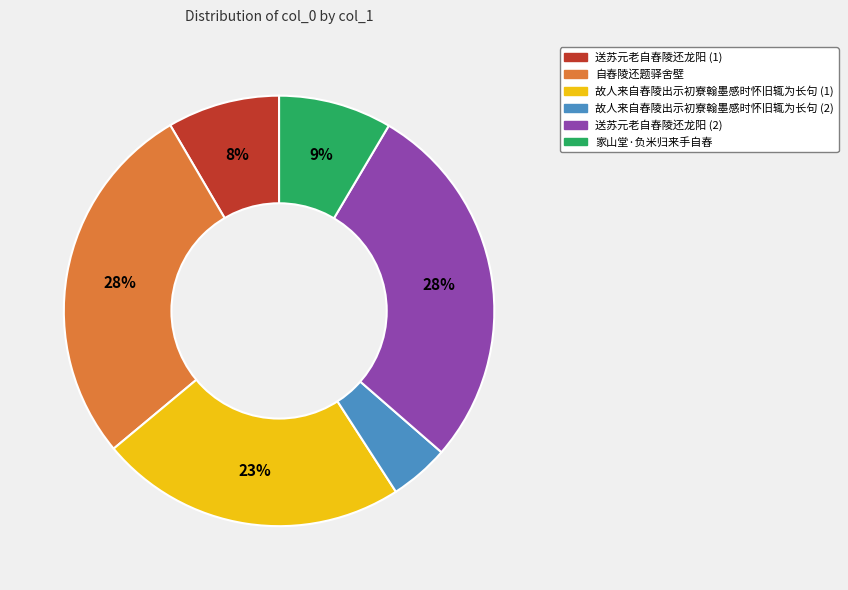

Is the sum of 自舂陵还题驿舍壁 and 家山堂·负米归来手自舂 greater than half?

No